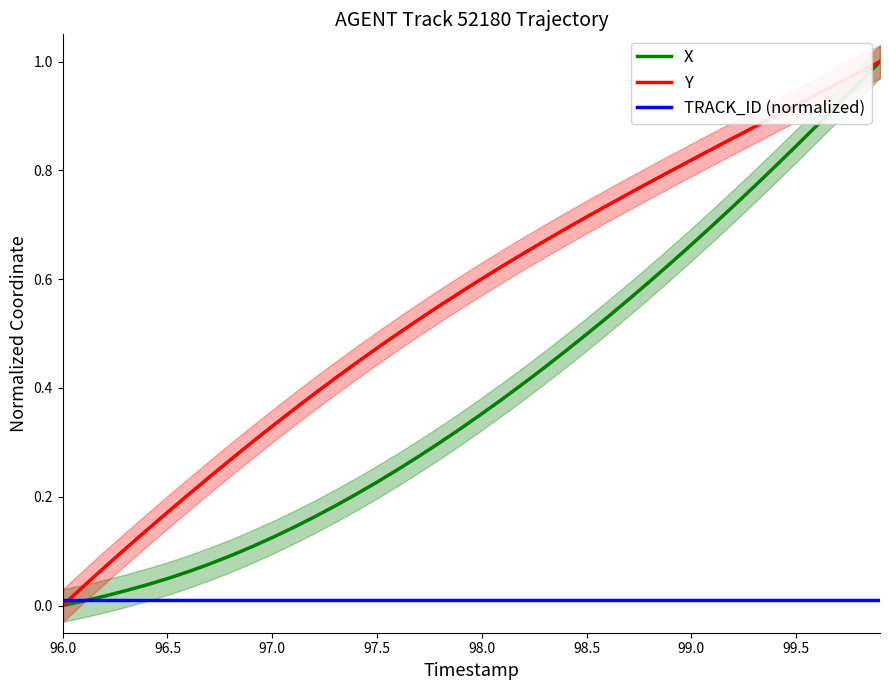

How many lines are shown in the chart?

3